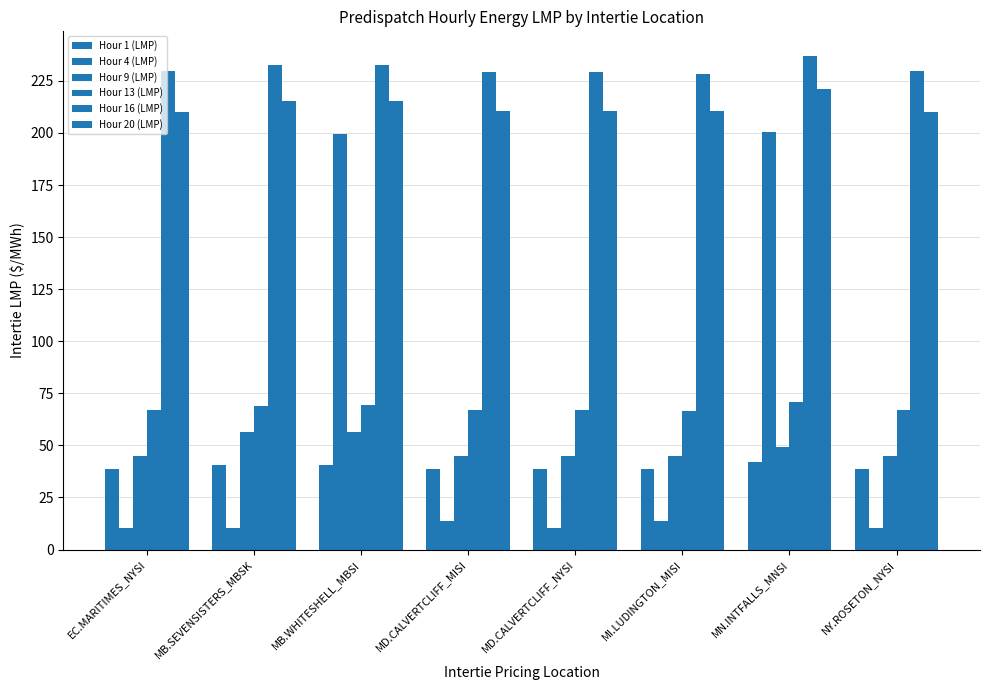

How many data points in Hour 9 (LMP) are less than 45?

1